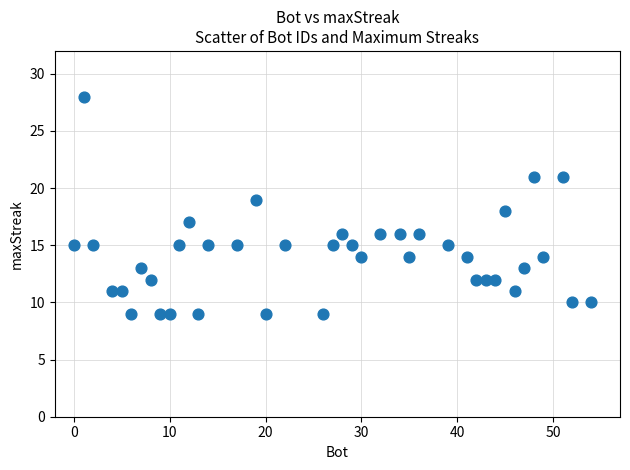

What is the range of X values (max minus min)?

54